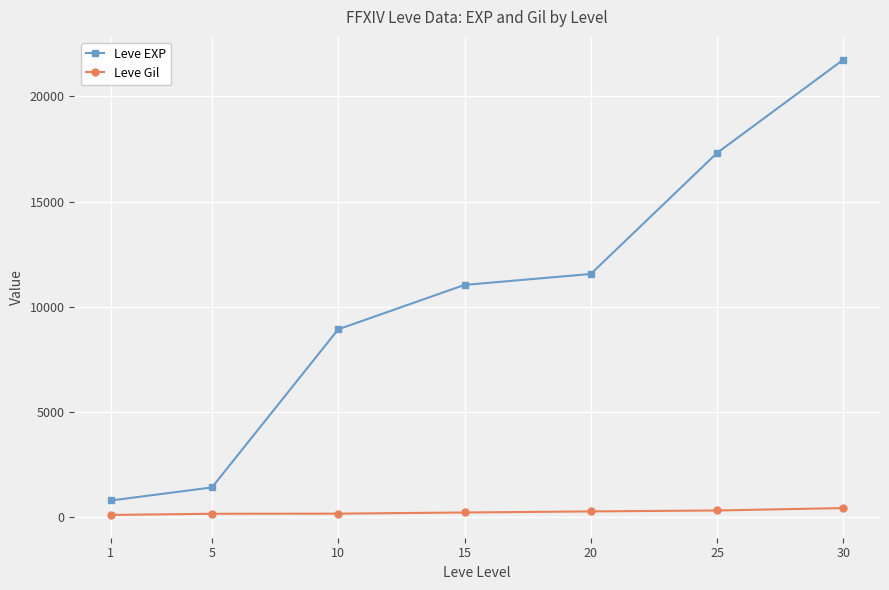

Rank the series by their average value, from highest to lowest.

Leve EXP, Leve Gil